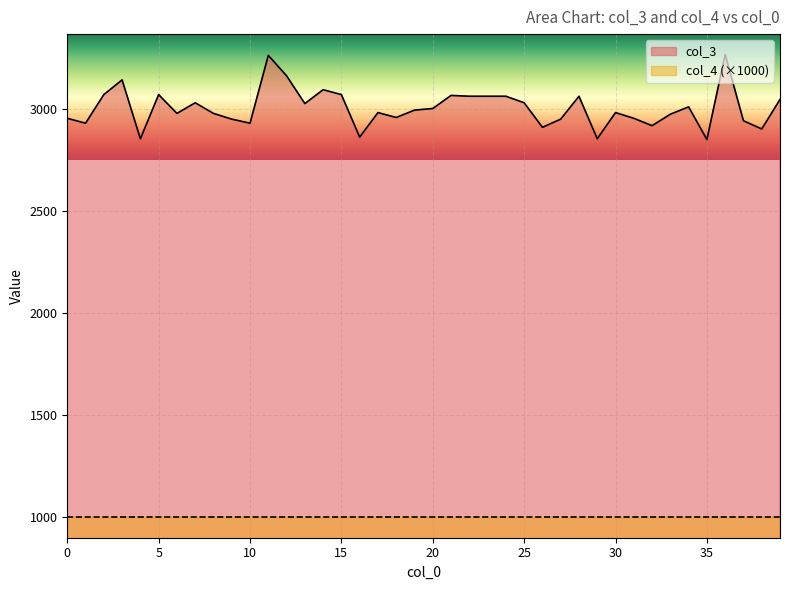

Reading left to right, what are all the values shown in this chart?

2952	2928	3068	3140	2852	3068	2976	3028	2976	2948	2928	3260	3160	3024	3092	3068	2860	2980	2956	2992	3000	3064	3060	3060	3060	3028	2908	2948	3060	2852	2980	2952	2916	2972	3008	2848	3264	2940	2900	3044